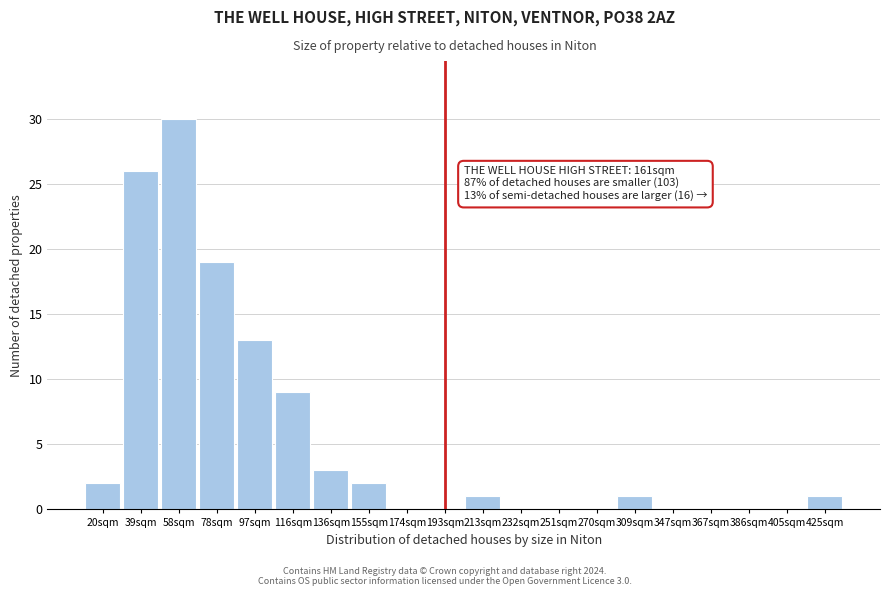

Reading left to right, extract all data points from this chart.

20sqm=2	39sqm=26	58sqm=30	78sqm=19	97sqm=13	116sqm=9	136sqm=3	155sqm=2	174sqm=0	193sqm=0	213sqm=1	232sqm=0	251sqm=0	270sqm=0	309sqm=1	347sqm=0	367sqm=0	386sqm=0	405sqm=0	425sqm=1